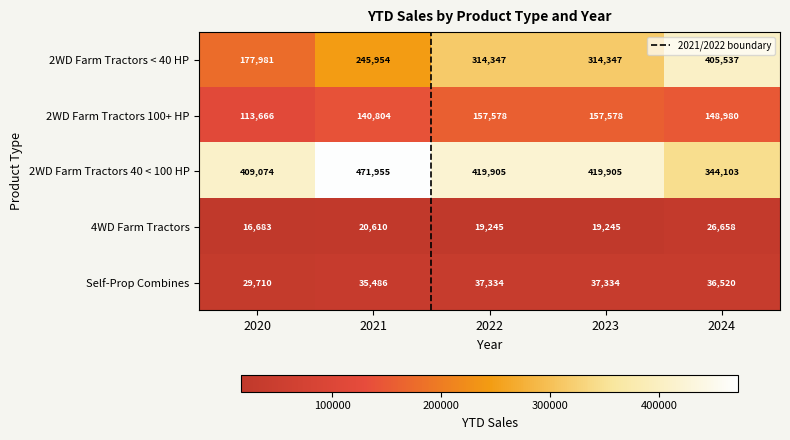

Reading left to right, transcribe all the data shown in this chart.

2WD Farm Tractors < 40 HP: 2020=177981	2021=245954	2022=314347	2023=314347	2024=405537
2WD Farm Tractors 100+ HP: 2020=113666	2021=140804	2022=157578	2023=157578	2024=148980
2WD Farm Tractors 40 < 100 HP: 2020=409074	2021=471955	2022=419905	2023=419905	2024=344103
4WD Farm Tractors: 2020=16683	2021=20610	2022=19245	2023=19245	2024=26658
Self-Prop Combines: 2020=29710	2021=35486	2022=37334	2023=37334	2024=36520